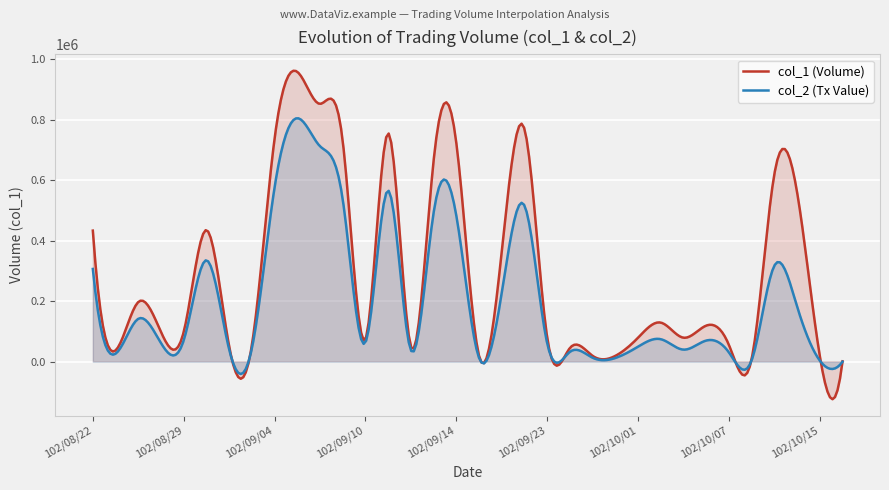

Which series has the largest range (max minus min)?

col_1 (Volume)